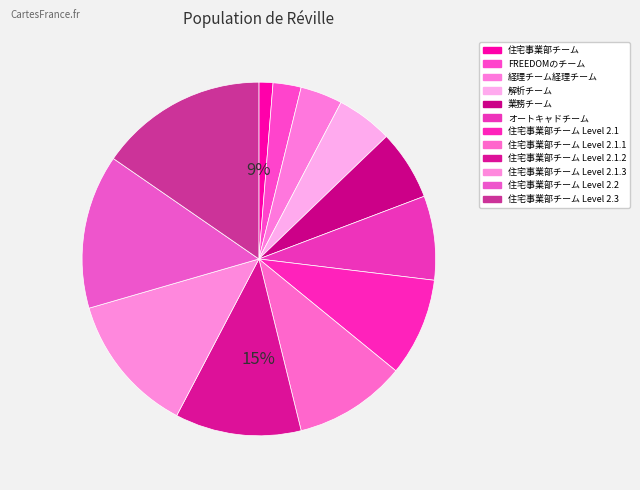

Between 業務チーム and 住宅事業部チーム Level 2.1.3, which is larger?

住宅事業部チーム Level 2.1.3